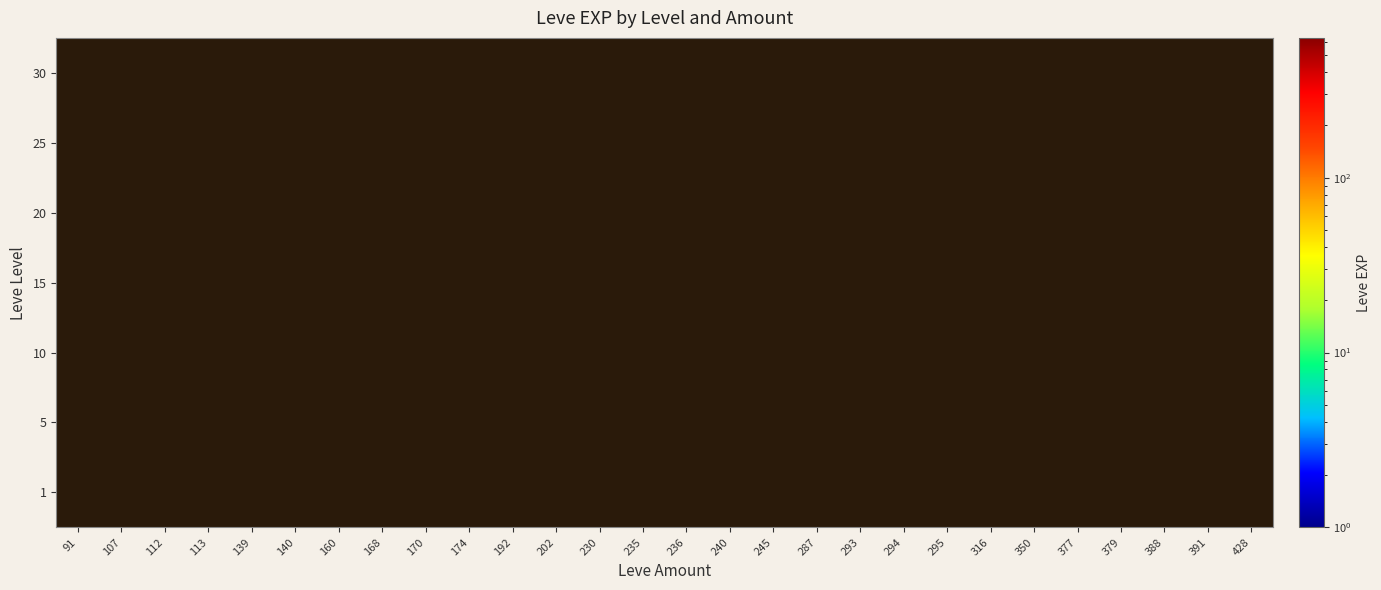

At how many categories does at least one series exceed 425?

1